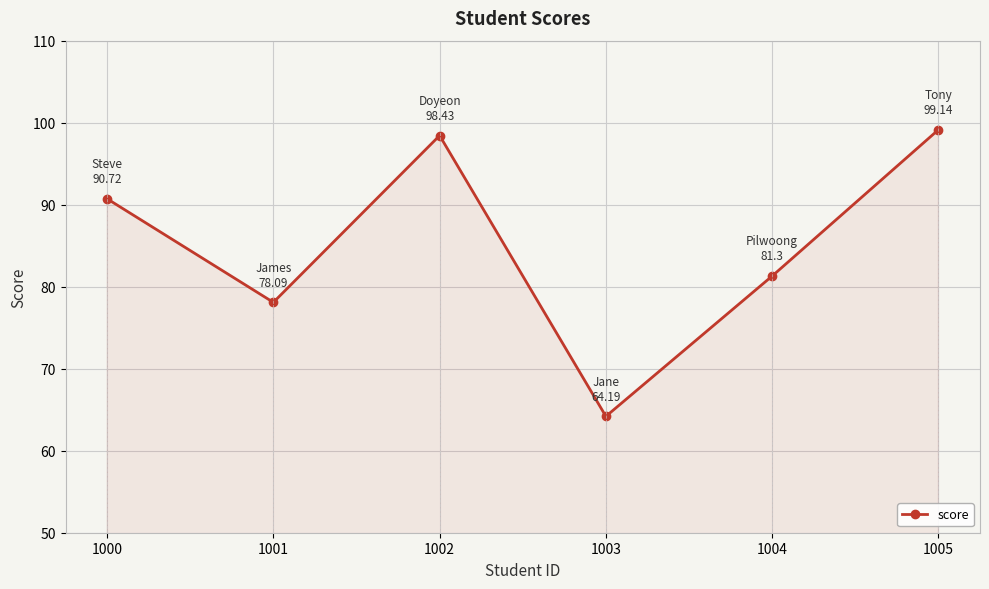

Where is the data nearest to the value 81?

1004